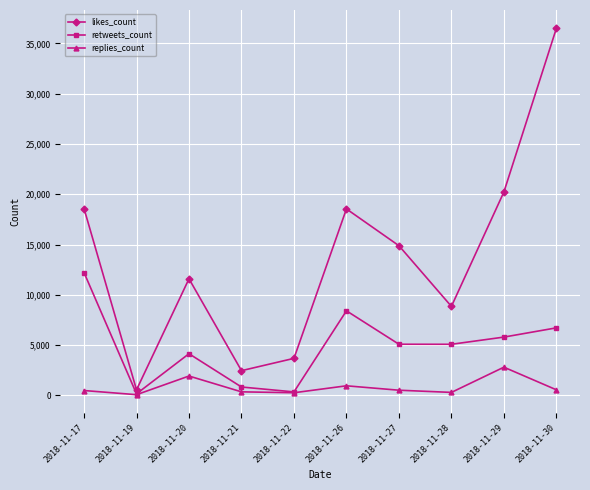

Between 2018-11-20 and 2018-11-26, which series saw the biggest shift?

likes_count